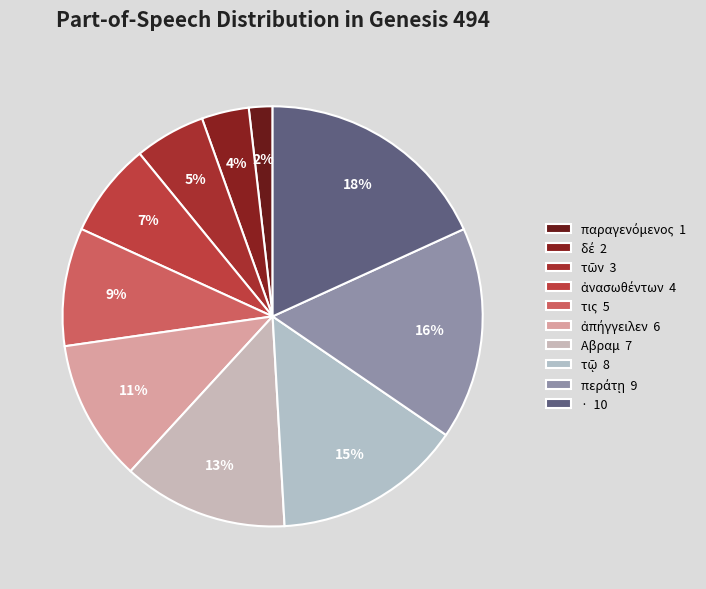

Rank the categories by value from highest to lowest.

·, περάτῃ, τῷ, Αβραμ, ἀπήγγειλεν, τις, ἀνασωθέντων, τῶν, δέ, παραγενόμενος